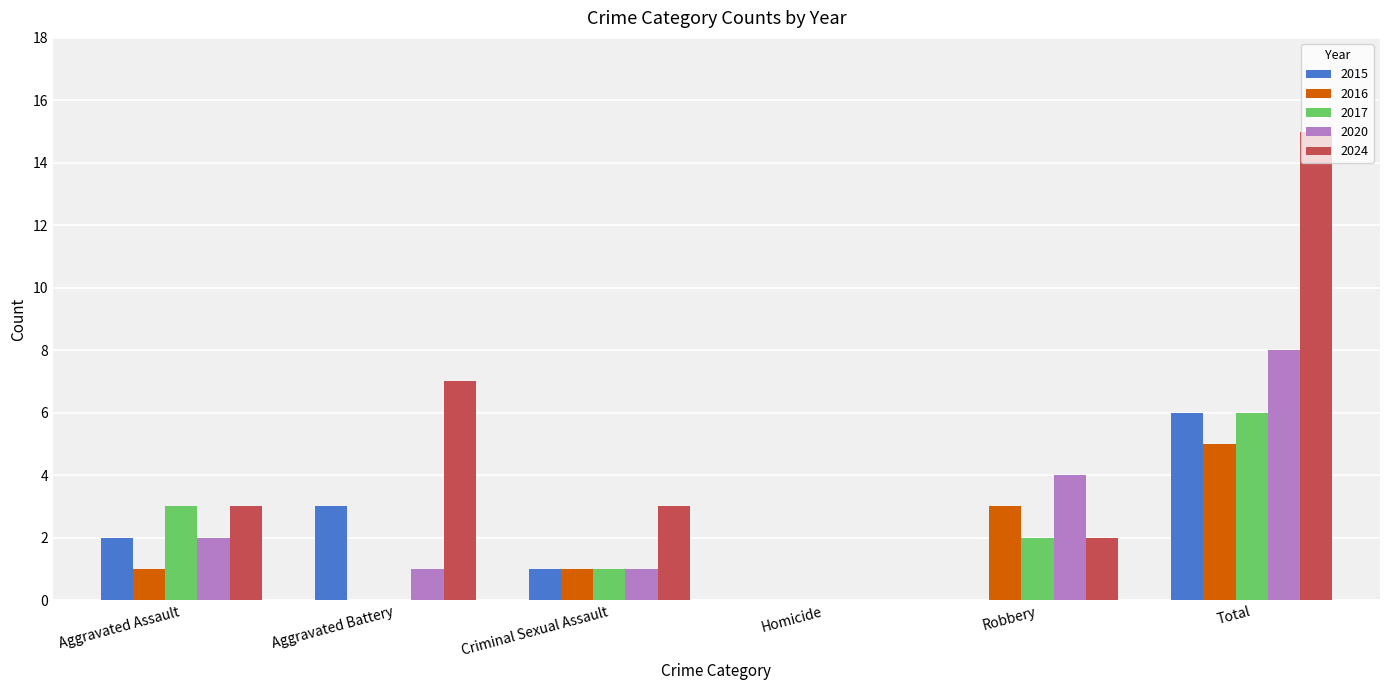

Reading left to right, what are all the values shown in this chart?

2015: 2	3	1	0	0	6
2016: 1	0	1	0	3	5
2017: 3	0	1	0	2	6
2020: 2	1	1	0	4	8
2024: 3	7	3	0	2	15